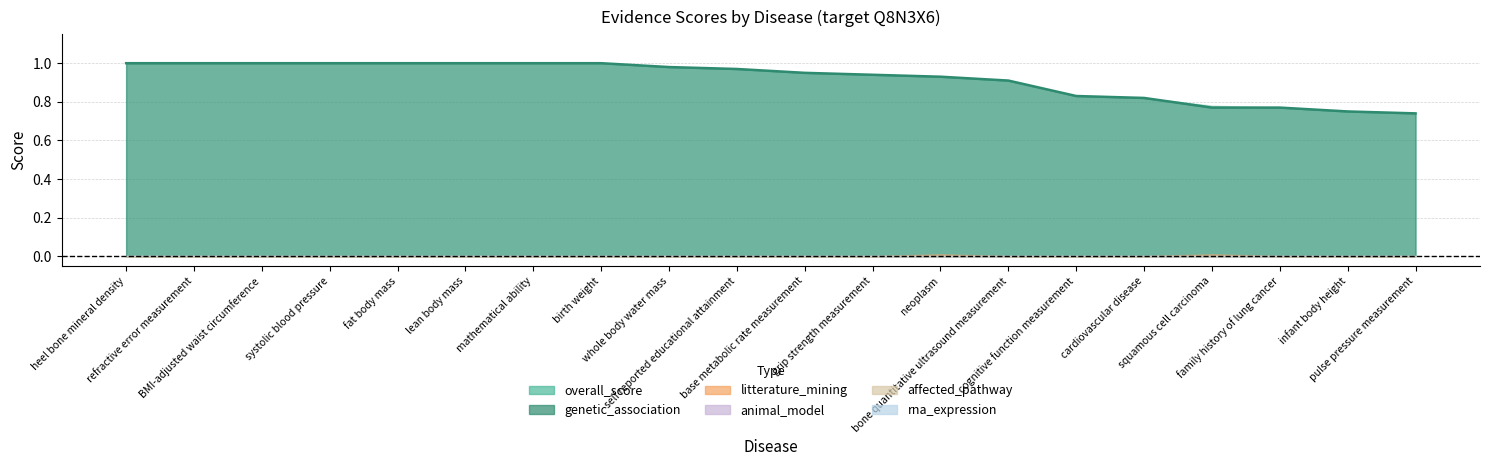

What is the spread (max minus min) of values at grip strength measurement?

0.9